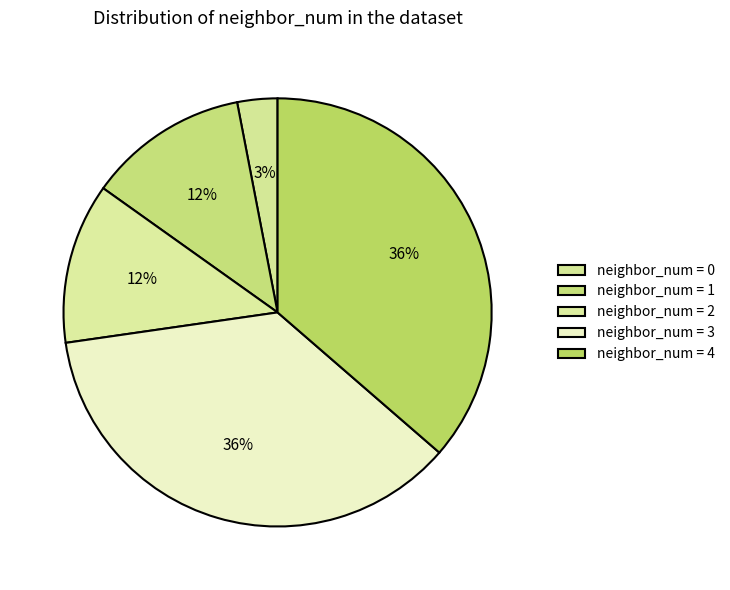

Is there a majority slice in this chart?

No